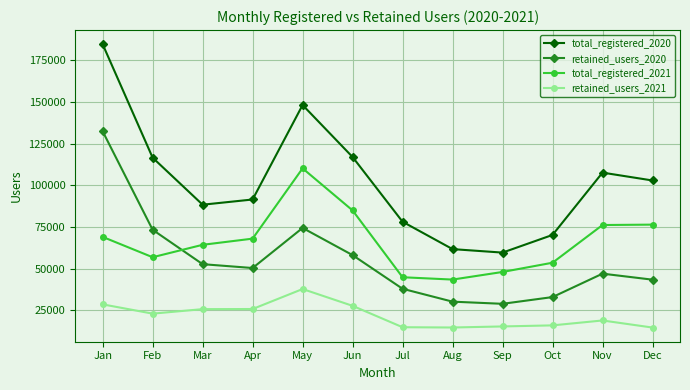

Is it true that retained_users_2021 equals 15399 at Sep?

True